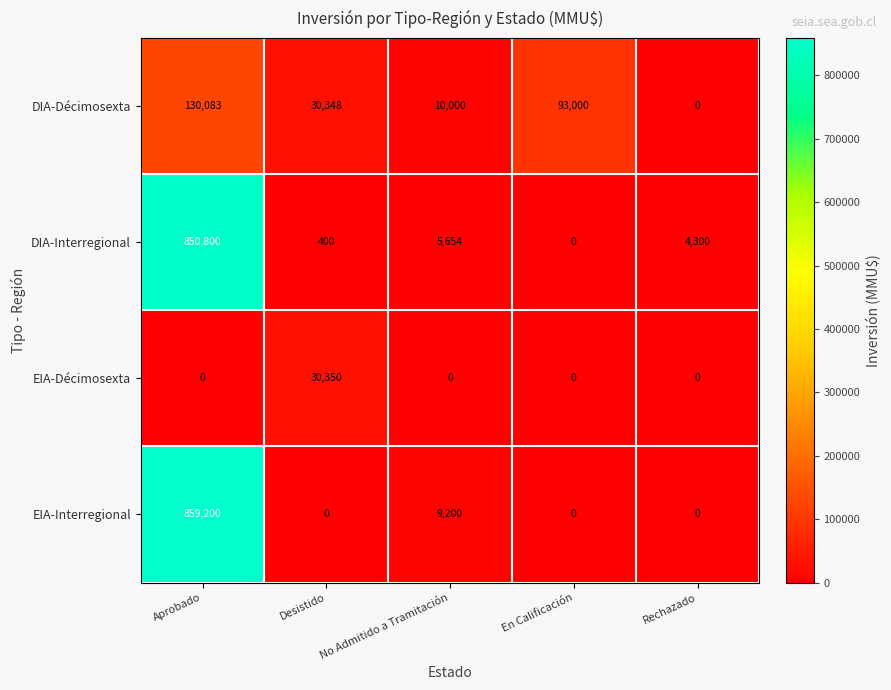

What is the difference between the EIA-Décimosexta values at Desistido and No Admitido a Tramitación?

30350